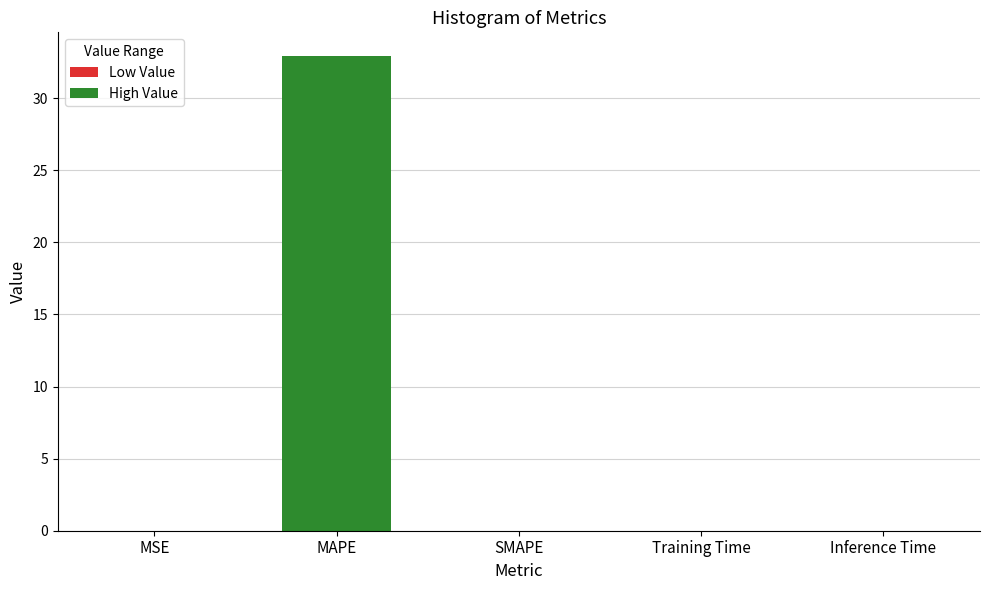

Reading right to left, extract all data points from this chart.

0.0	0.0	0.0	32.9	0.0